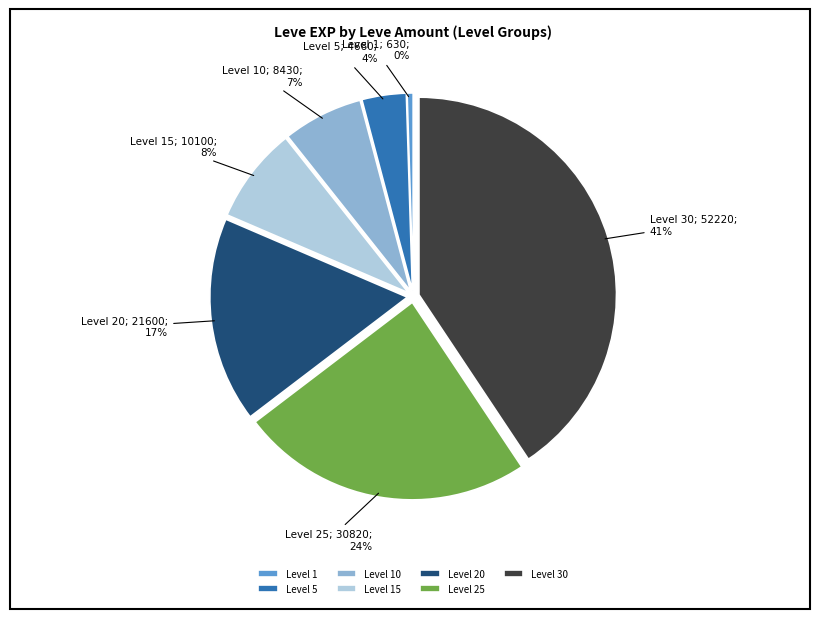

Do Level 25 and Level 5 together represent more than half of the pie?

No